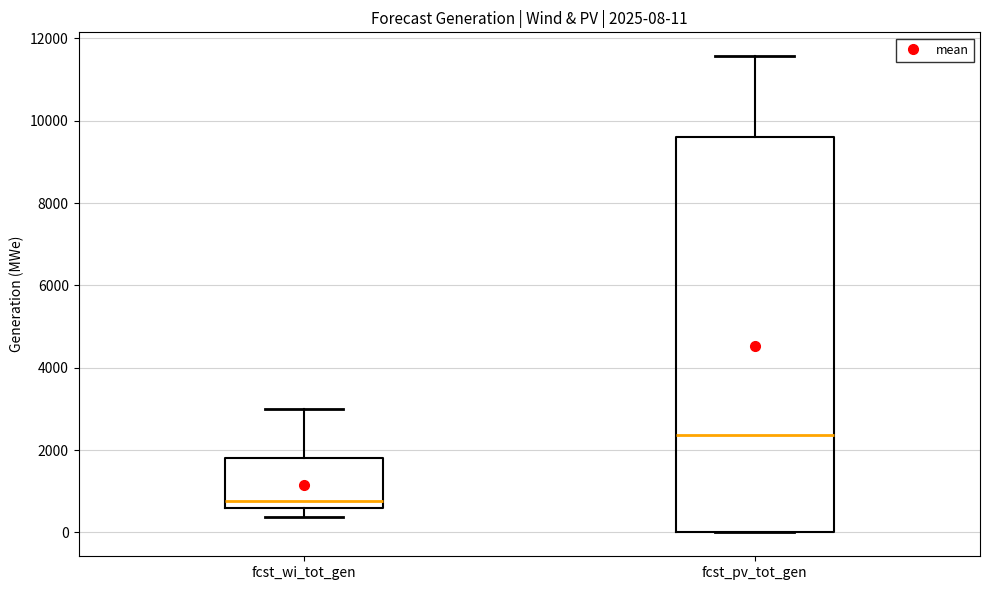

Which box is the tallest, from its lower edge to its upper edge?

fcst_pv_tot_gen